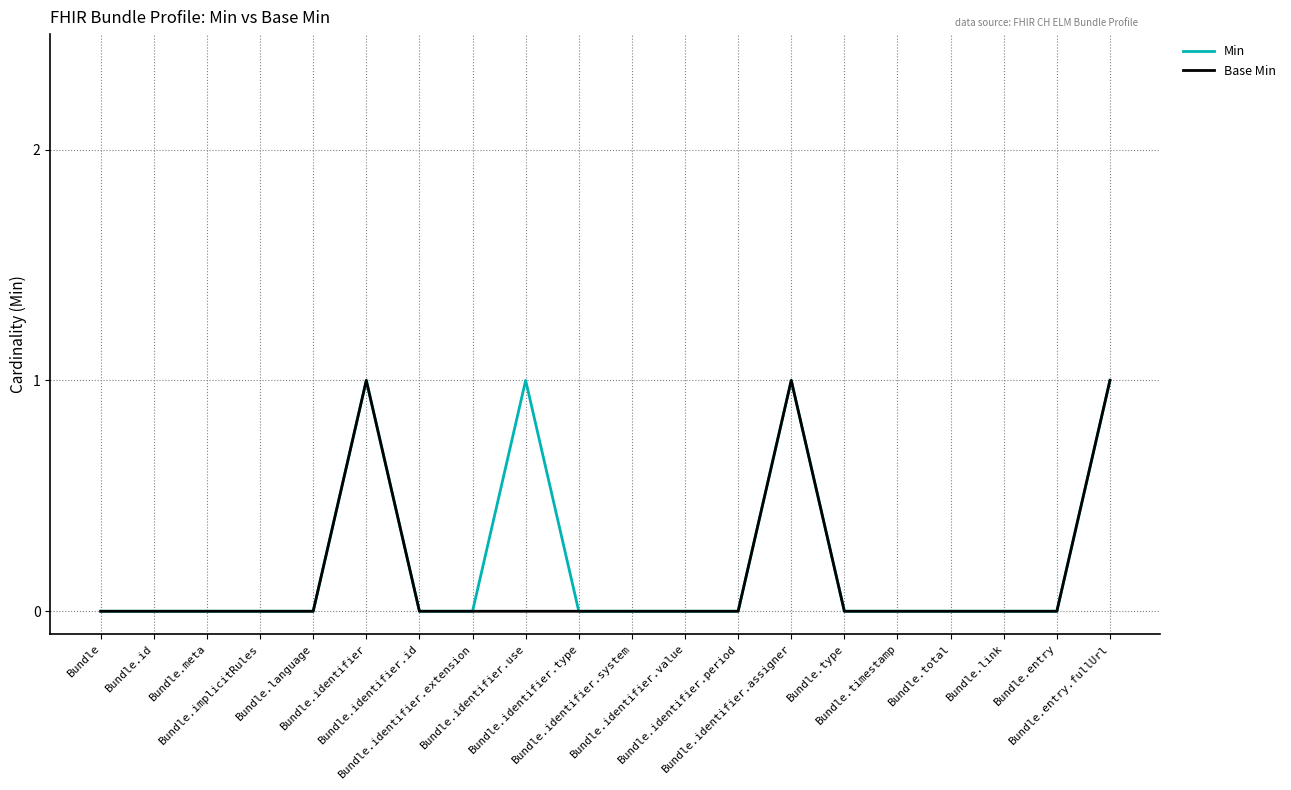

Does the chart have visible grid lines?

Yes